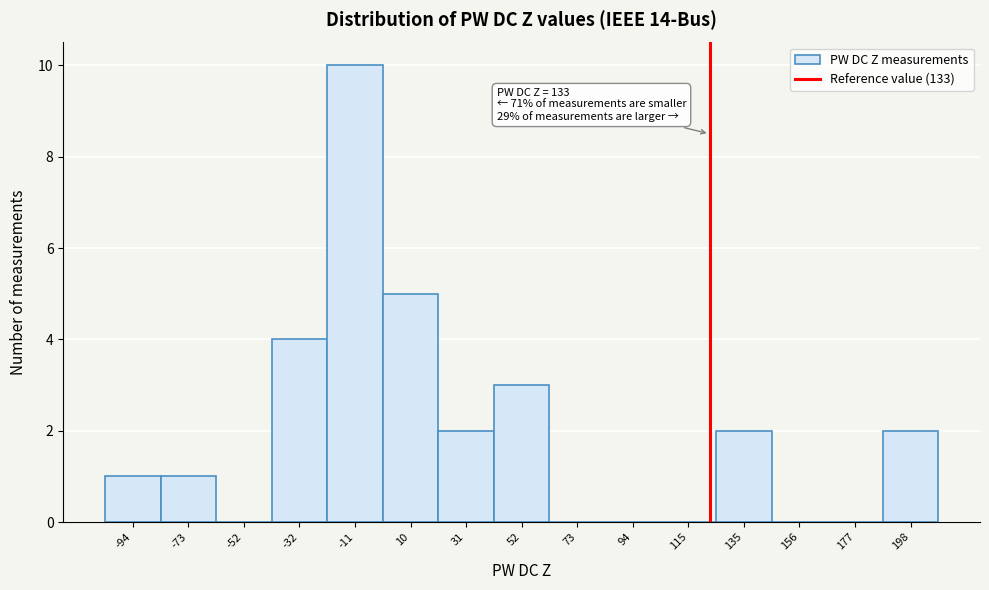

Reading left to right, extract all data points from this chart.

-94=1	-73=1	-52=0	-32=4	-11=10	10=5	31=2	52=3	73=0	94=0	115=0	135=2	156=0	177=0	198=2